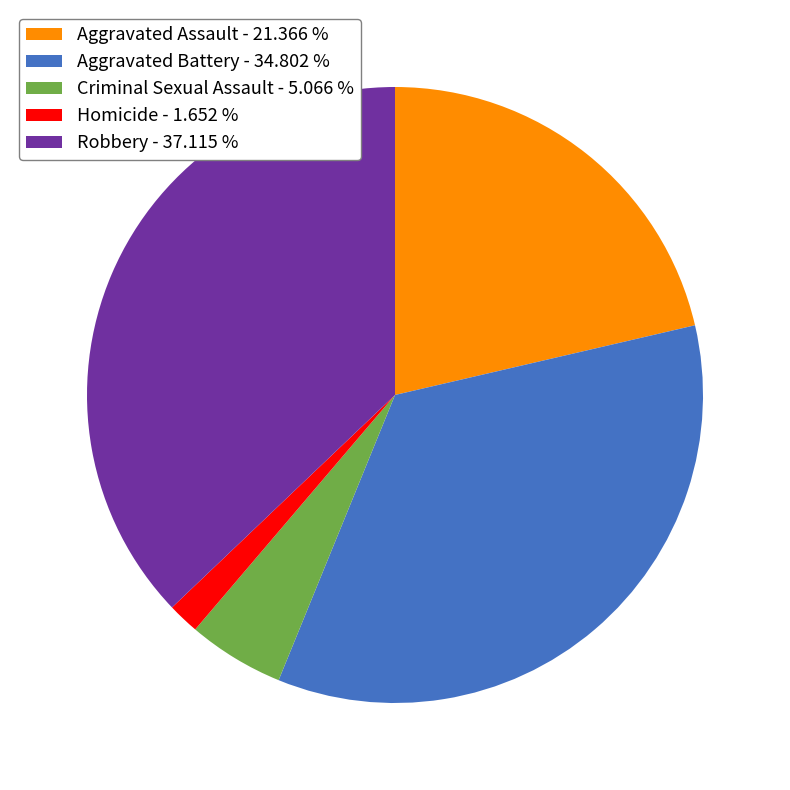

Is the sum of Aggravated Assault - 21.366 % and Criminal Sexual Assault - 5.066 % greater than half?

No